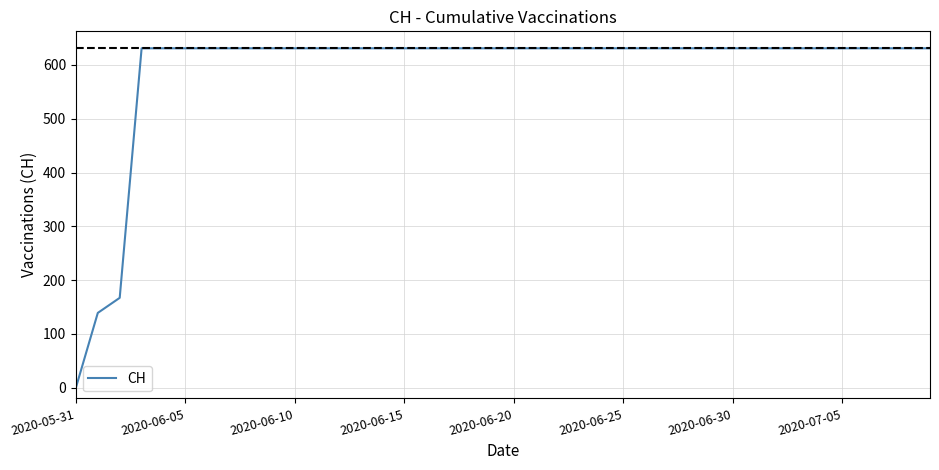

What is the maximum value shown in the chart?

631